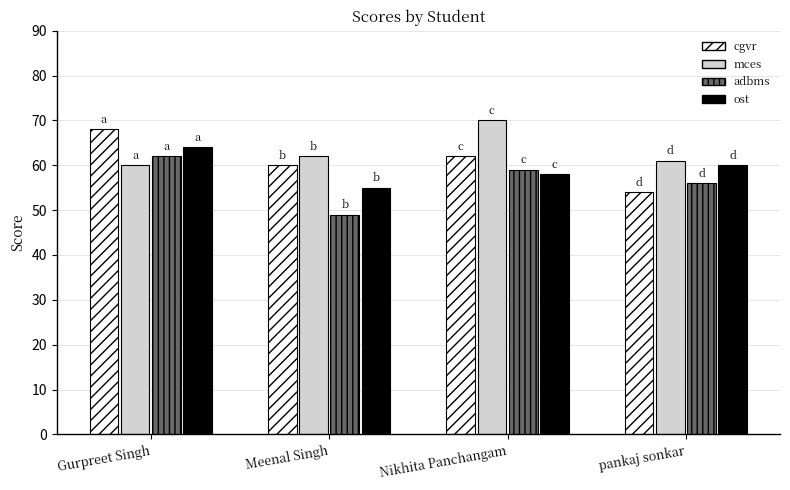

What is the value of the ost bar at the 3rd from the left?

58